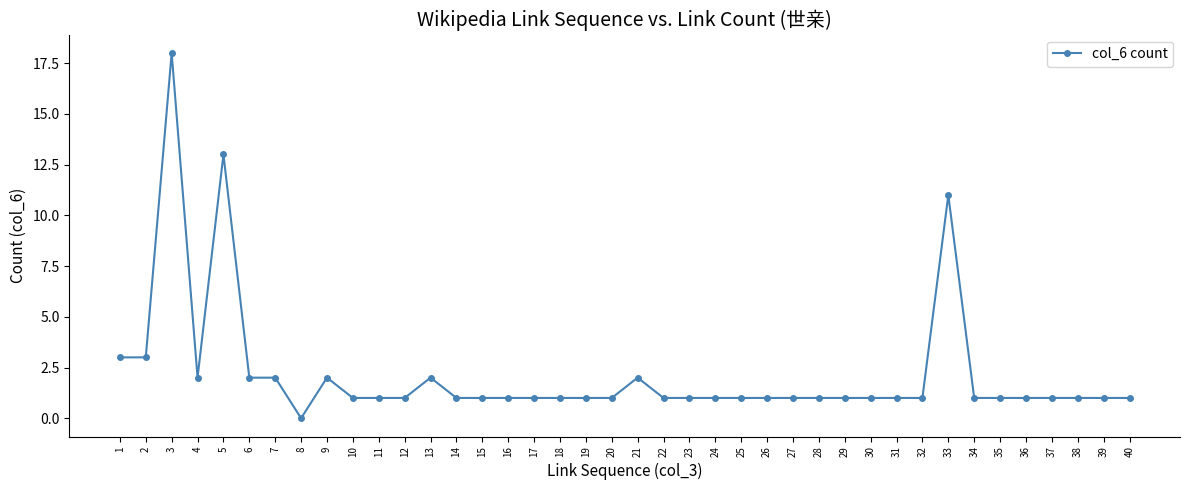

What value does the data have at 38?

1